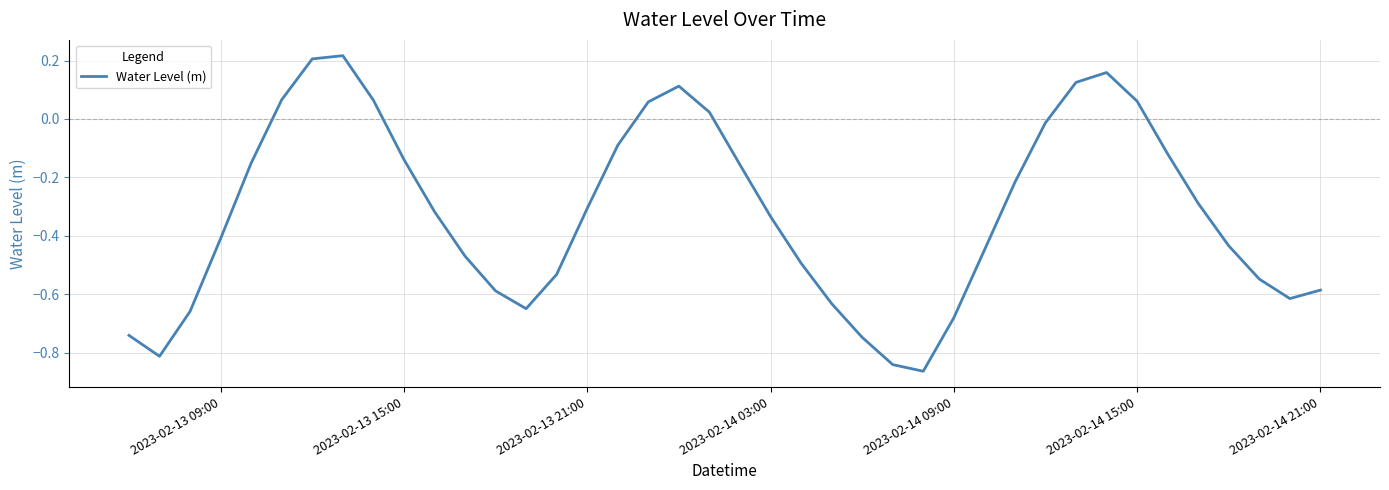

How many points are higher than both their immediate neighbors (excluding endpoints)?

3